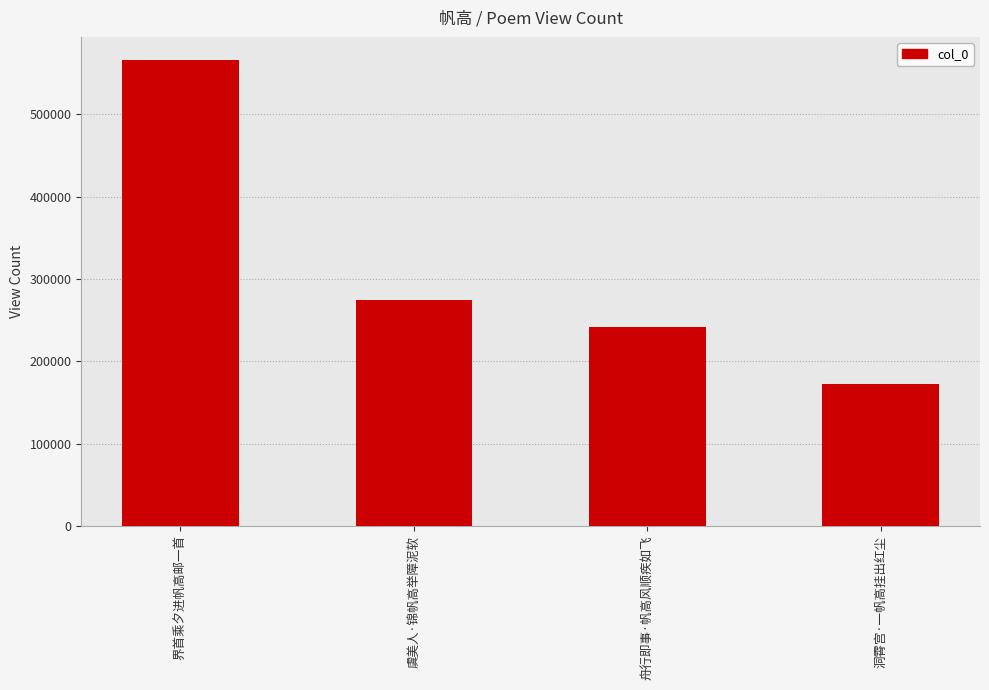

Reading right to left, extract all data points from this chart.

洞霄宫·一帆高挂出红尘=172630	舟行即事·帆高风顺疾如飞=242158	虞美人·锦帆高举障泥软=273926	界首乘夕进帆高邮一首=565981